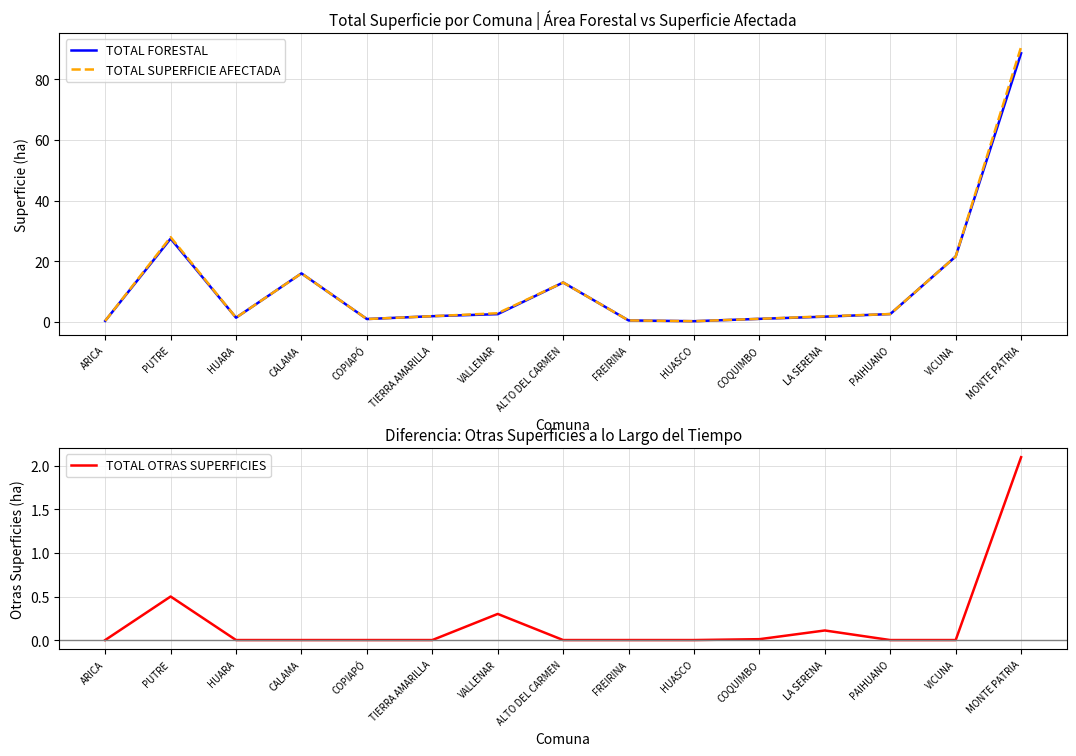

Reading right to left, list all the values displayed in this chart.

TOTAL FORESTAL: MONTE PATRIA=88.5	VICUNA=21.6	PAIHUANO=2.6	LA SERENA=1.7	COQUIMBO=1.0	HUASCO=0.2	FREIRINA=0.5	ALTO DEL CARMEN=13.0	VALLENAR=2.6	TIERRA AMARILLA=1.9	COPIAPÓ=1.0	CALAMA=16.0	HUARA=1.4	PUTRE=27.4	ARICA=0.3
TOTAL SUPERFICIE AFECTADA: MONTE PATRIA=90.6	VICUNA=21.6	PAIHUANO=2.6	LA SERENA=1.9	COQUIMBO=1.0	HUASCO=0.2	FREIRINA=0.5	ALTO DEL CARMEN=13.0	VALLENAR=2.9	TIERRA AMARILLA=1.9	COPIAPÓ=1.0	CALAMA=16.0	HUARA=1.4	PUTRE=27.9	ARICA=0.3
TOTAL OTRAS SUPERFICIES: MONTE PATRIA=2.1	VICUNA=0.0	PAIHUANO=0.0	LA SERENA=0.1	COQUIMBO=0.0	HUASCO=0.0	FREIRINA=0.0	ALTO DEL CARMEN=0.0	VALLENAR=0.3	TIERRA AMARILLA=0.0	COPIAPÓ=0.0	CALAMA=0.0	HUARA=0.0	PUTRE=0.5	ARICA=0.0